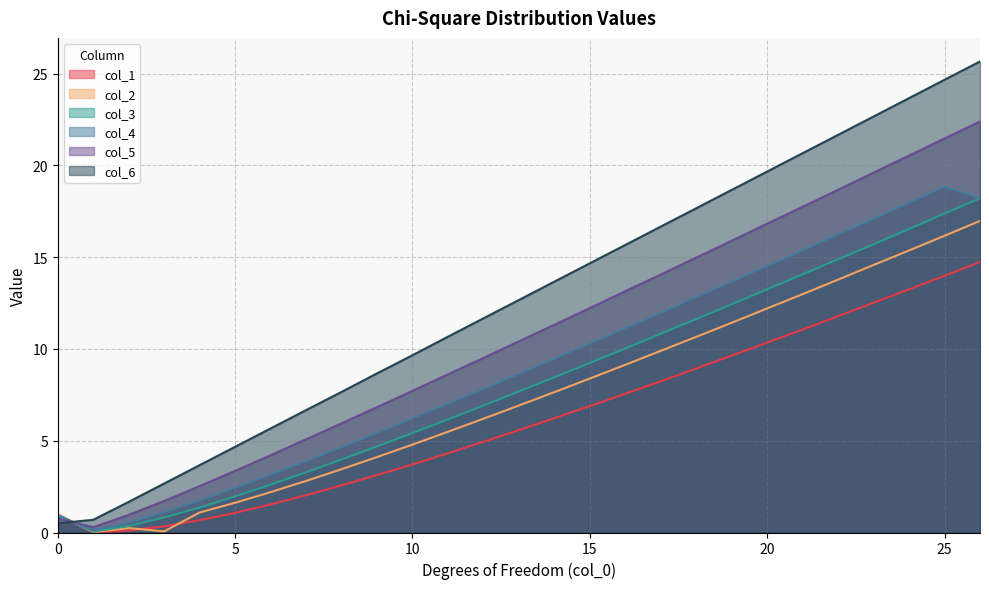

Between which two adjacent categories do col_4 and col_1 first intersect?

0 and 1